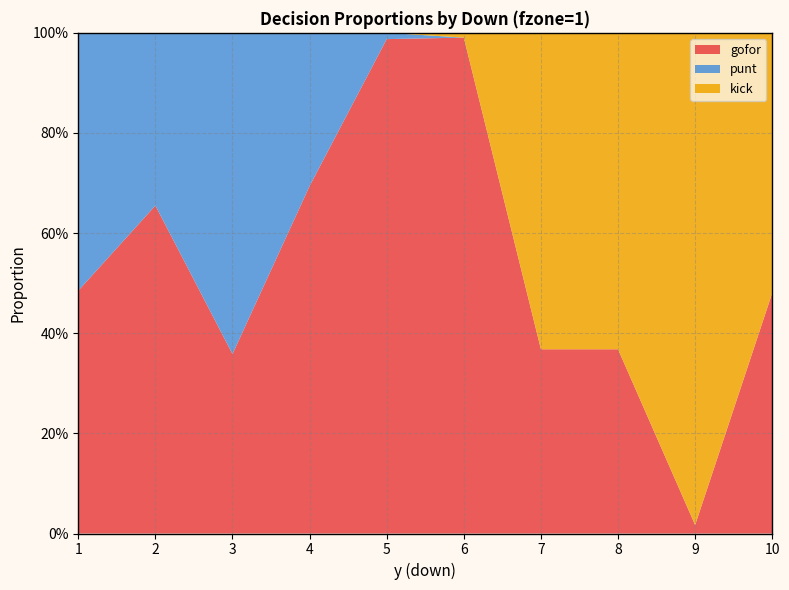

Reading left to right, extract all data points from this chart.

gofor: 0.5	0.7	0.4	0.7	1.0	1.0	0.4	0.4	0.0	0.5
punt: 0.5	0.3	0.6	0.3	0.0	0.0	0.0	0.0	0.0	0.0
kick: 0.0	0.0	0.0	0.0	0.0	0.0	0.6	0.6	1.0	0.5